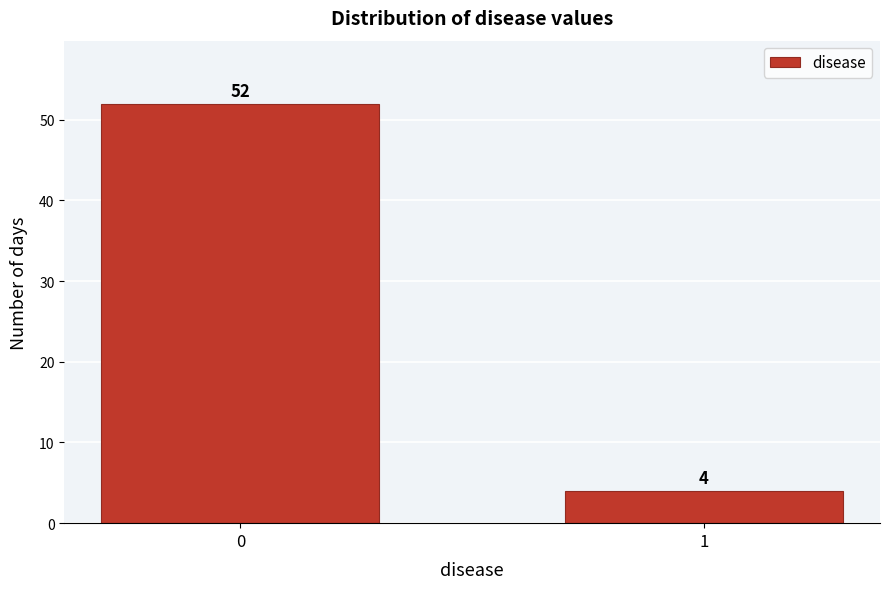

Reading right to left, what are all the values shown in this chart?

4	52